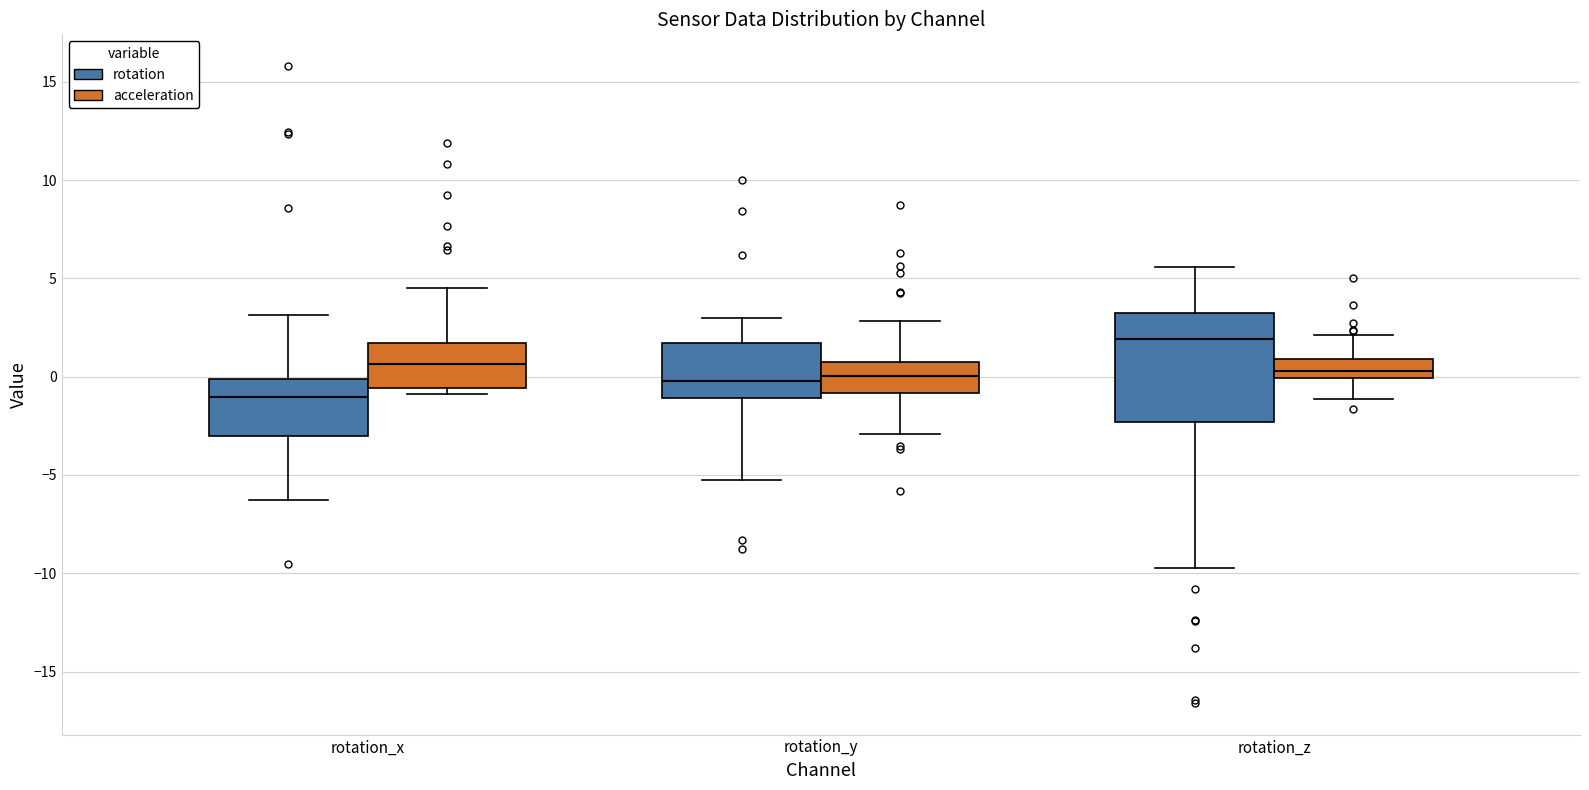

Which box has the highest median line?

rotation_z (rotation)